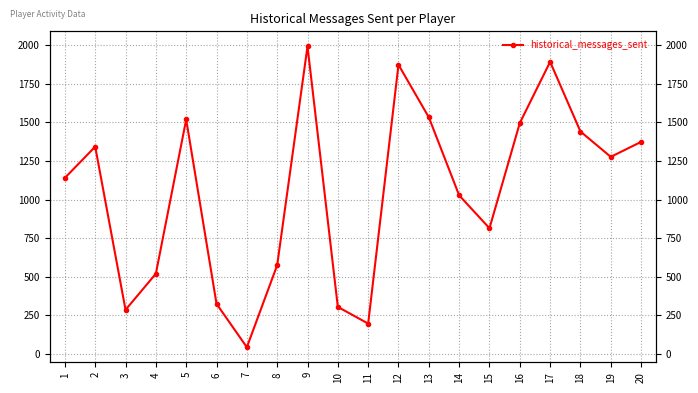

List the labels in order of value, largest first.

9, 17, 12, 13, 5, 16, 18, 20, 2, 19, 1, 14, 15, 8, 4, 6, 10, 3, 11, 7